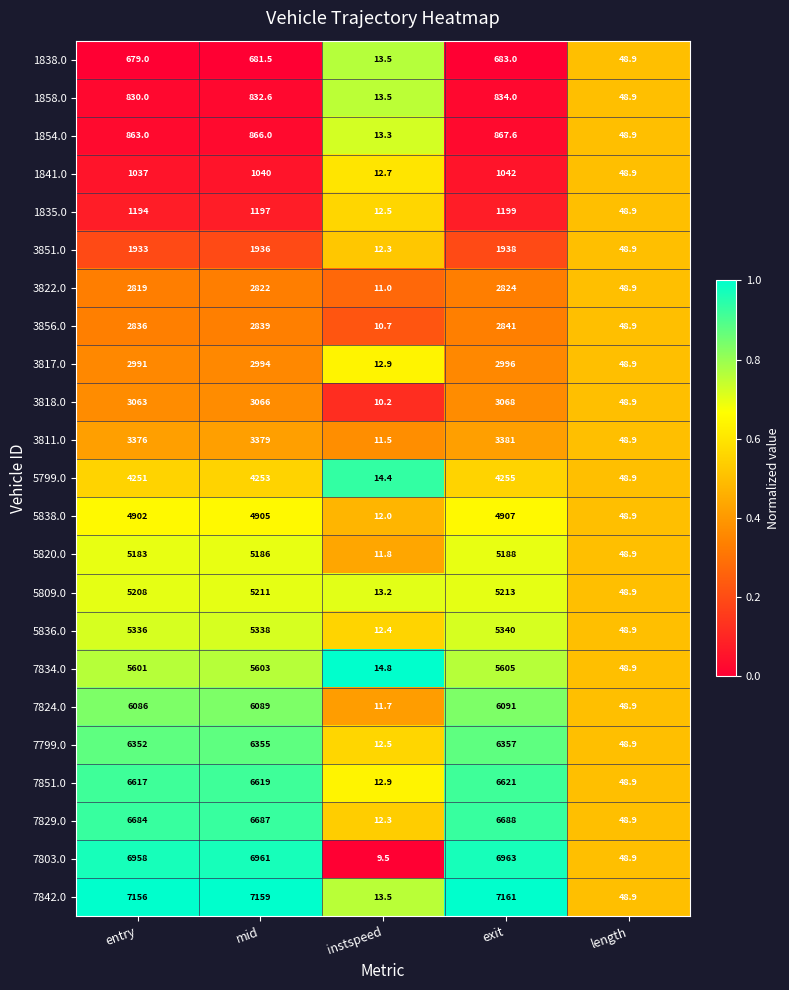

Which series has the widest spread of values?

7842.0